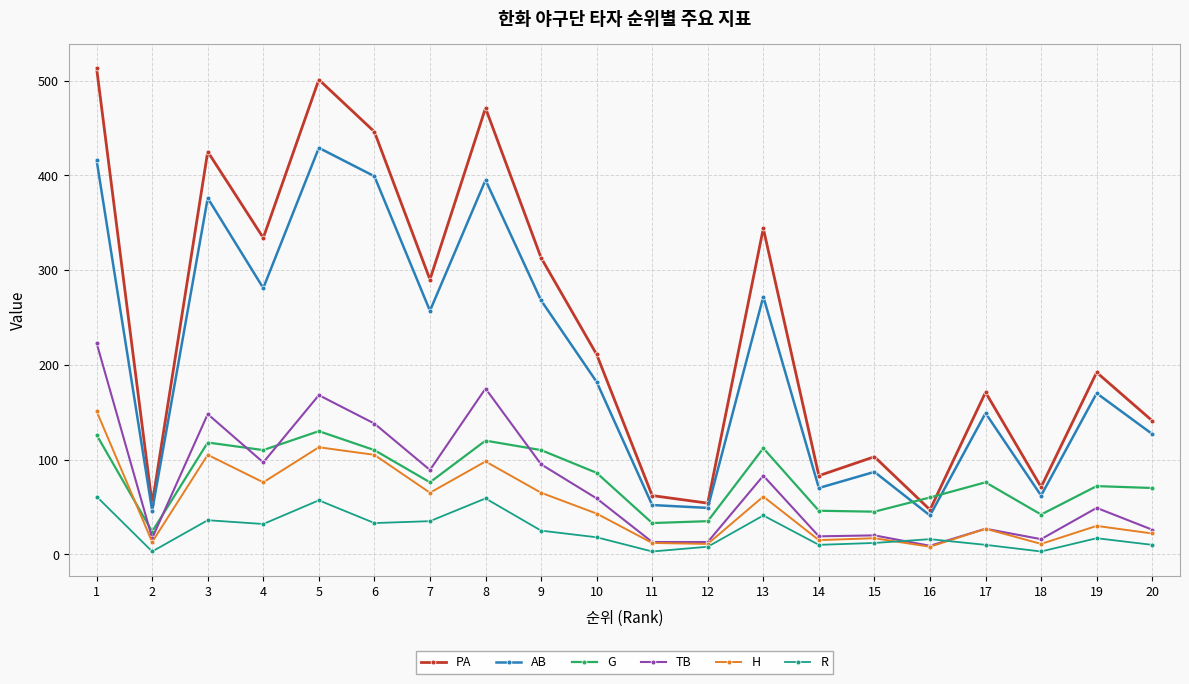

What is the total value across all series at 4?

930